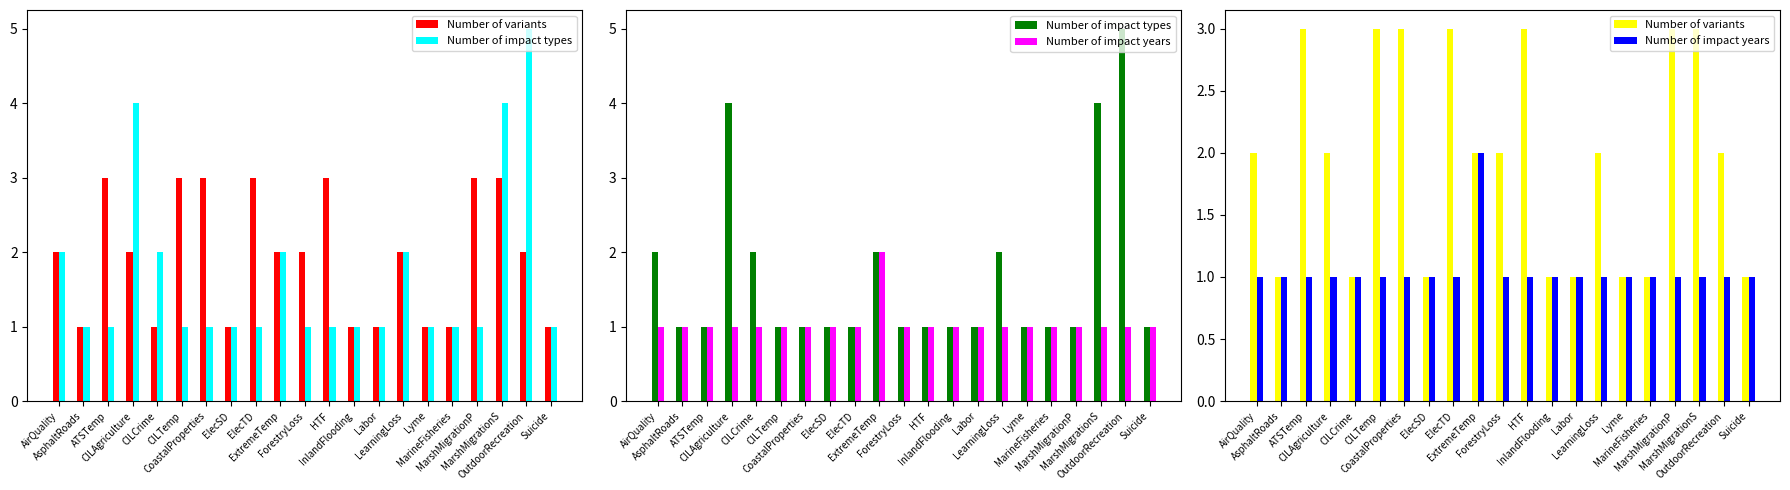

What is the value of the Number of variants bar at the 9th from the left?

3